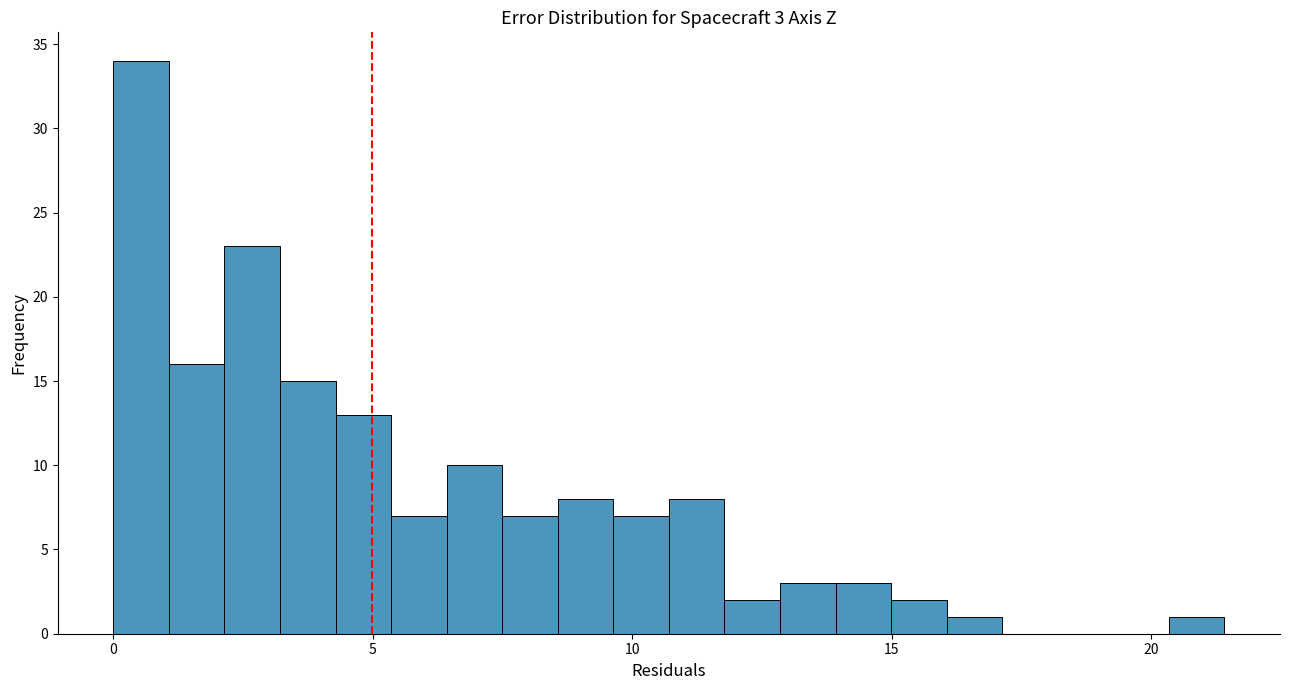

Read against the x-axis, roughly where is the centre of the tallest bar?

0.5